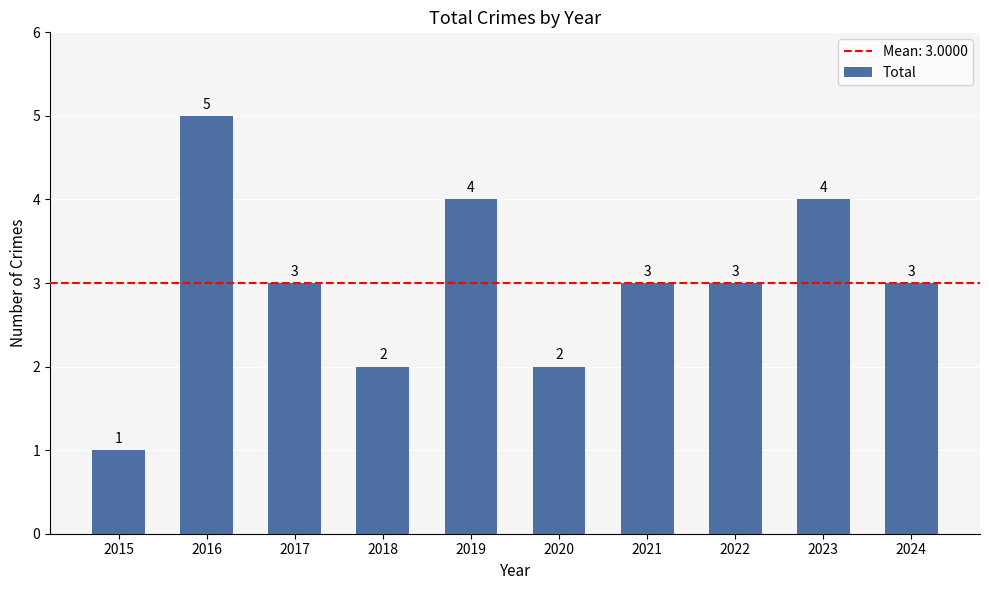

What is the minimum value shown in the chart?

1